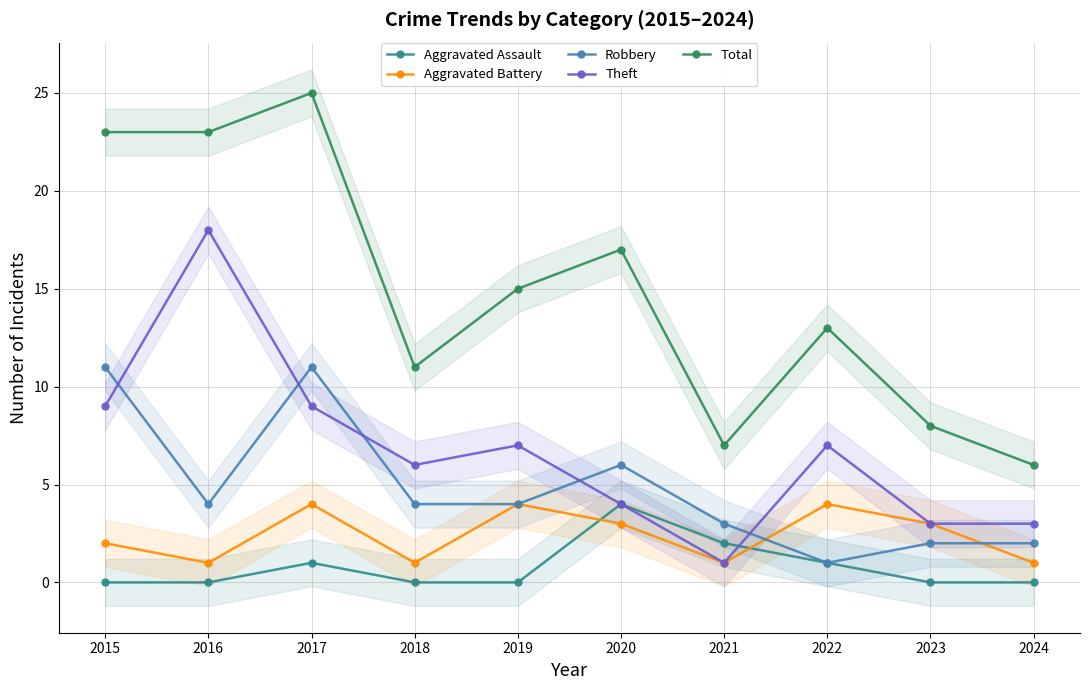

Reading left to right, extract all data points from this chart.

Aggravated Assault: 2015=0	2016=0	2017=1	2018=0	2019=0	2020=4	2021=2	2022=1	2023=0	2024=0
Aggravated Battery: 2015=2	2016=1	2017=4	2018=1	2019=4	2020=3	2021=1	2022=4	2023=3	2024=1
Robbery: 2015=11	2016=4	2017=11	2018=4	2019=4	2020=6	2021=3	2022=1	2023=2	2024=2
Theft: 2015=9	2016=18	2017=9	2018=6	2019=7	2020=4	2021=1	2022=7	2023=3	2024=3
Total: 2015=23	2016=23	2017=25	2018=11	2019=15	2020=17	2021=7	2022=13	2023=8	2024=6